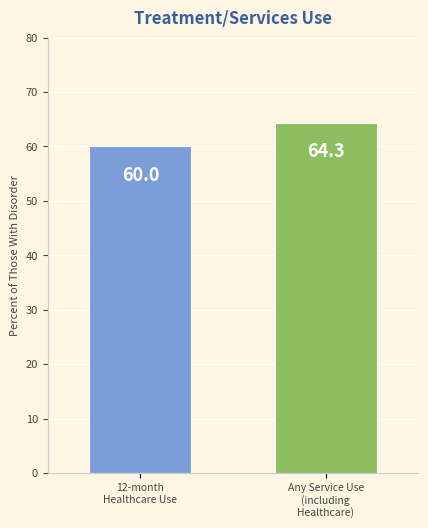

List the labels in order of value, largest first.

Any Service Use
(including
Healthcare), 12-month
Healthcare Use